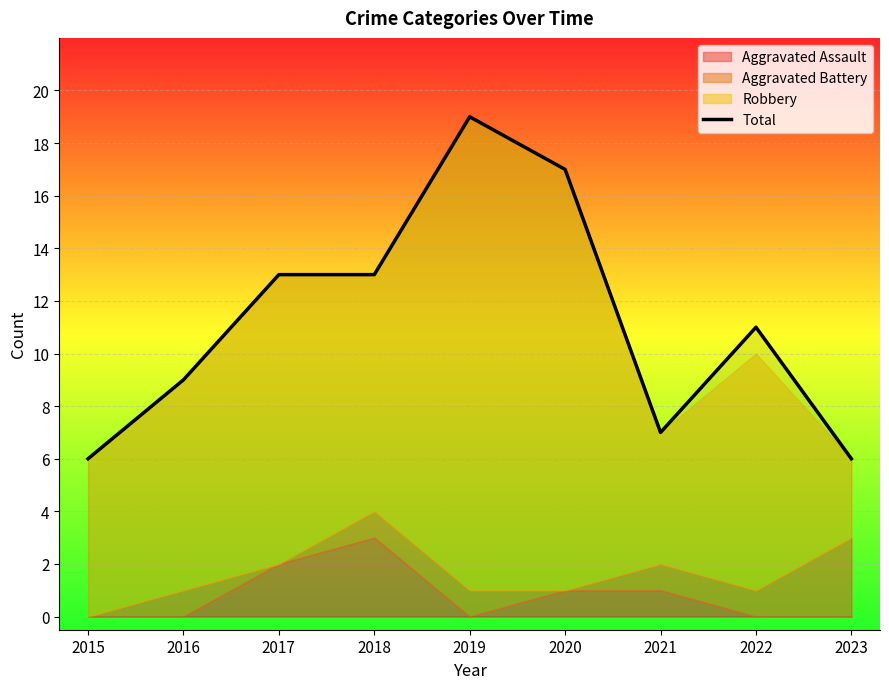

Reading left to right, what are all the values shown in this chart?

6	9	13	13	19	17	7	11	6